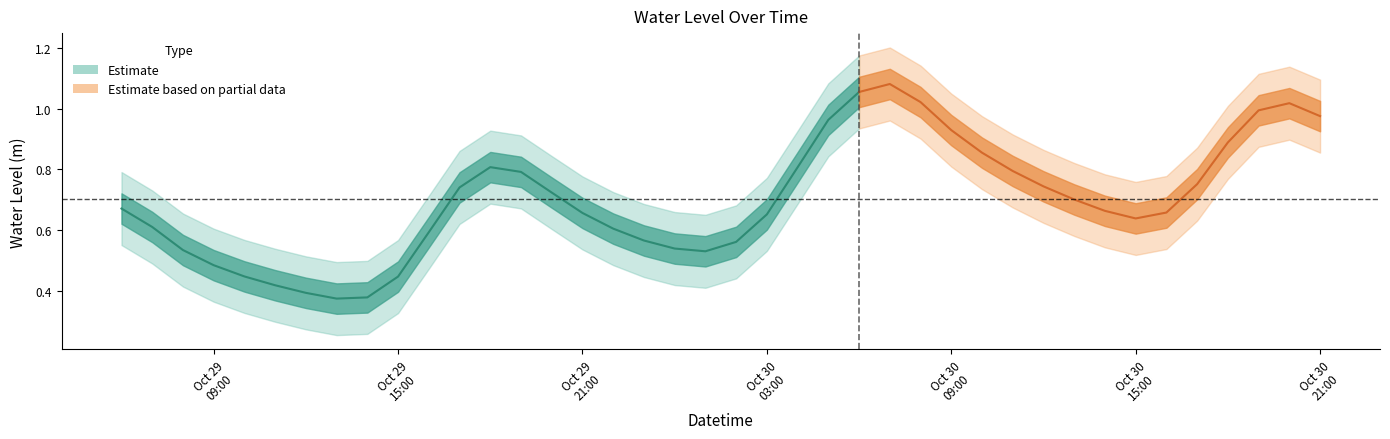

How many interior local peaks (higher than both neighbors) does the data have?

3